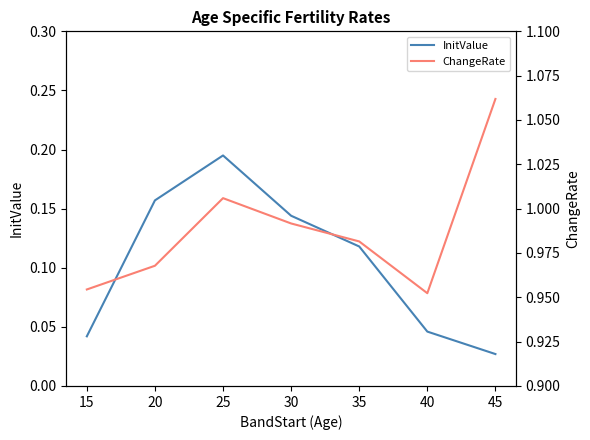

True or false: ChangeRate has more than 1 points higher than both neighbors.

False